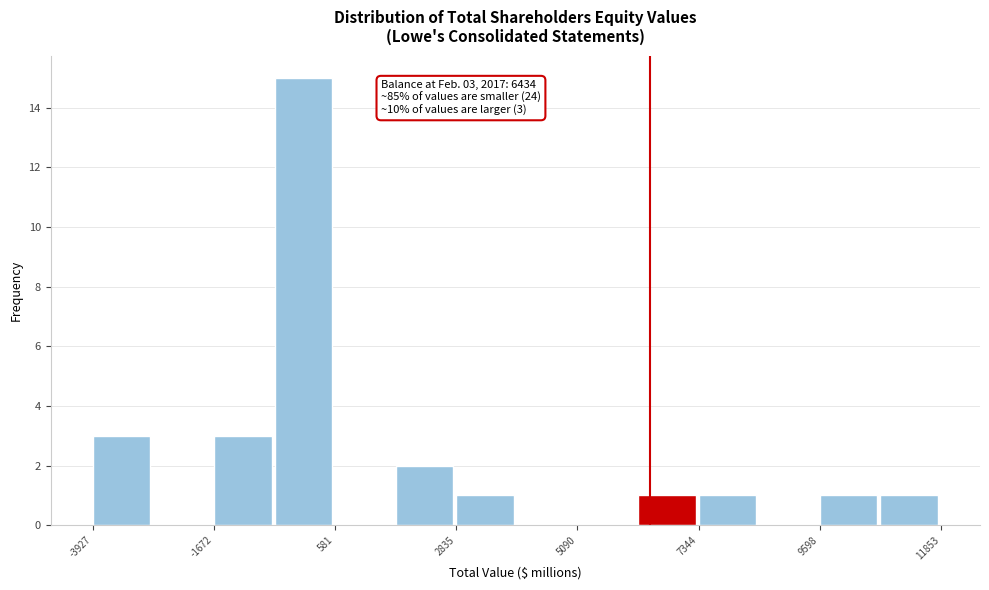

Around what value on the x-axis is the tallest bar? Give the approximate position of its centre, as read against the axis.

0